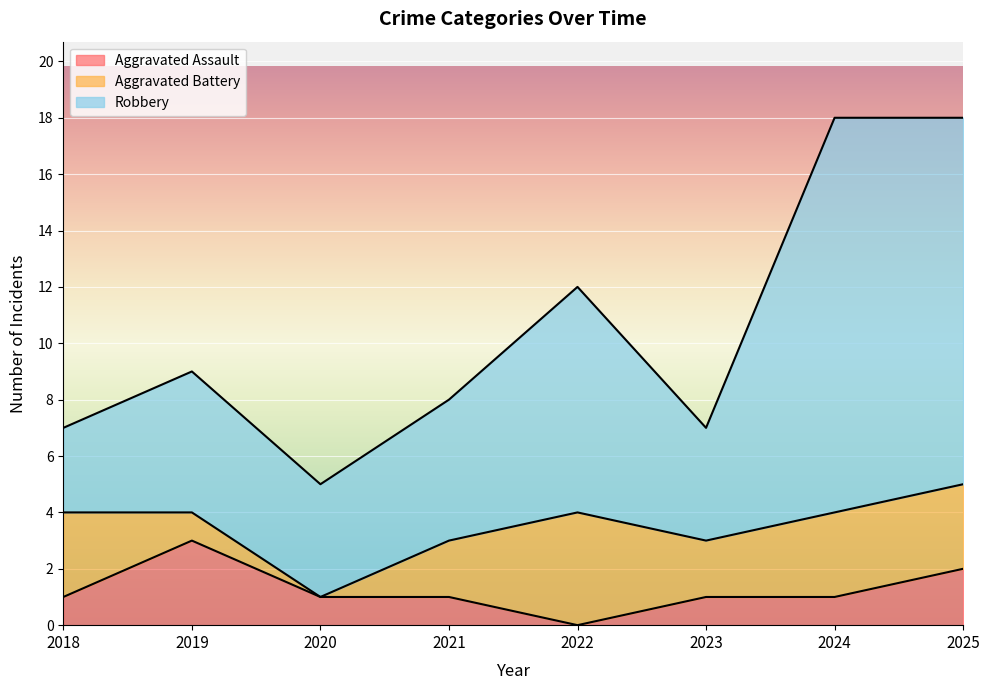

How many interior local peaks does the Robbery series have?

2